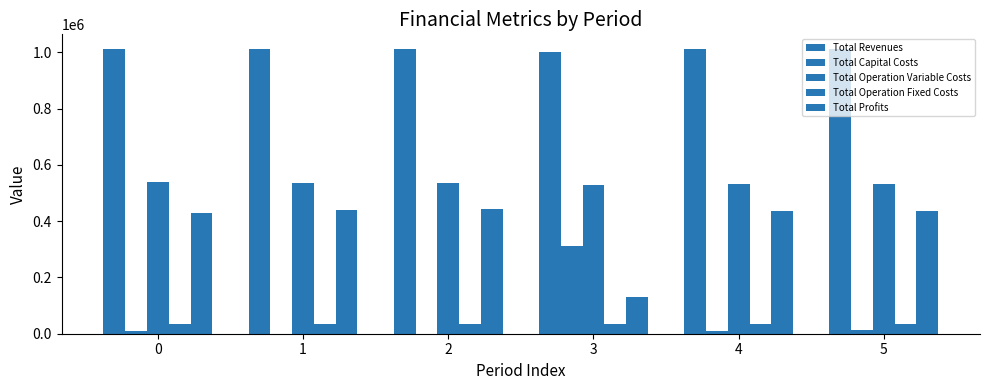

At which category does the chart reach its minimum across all series?

1